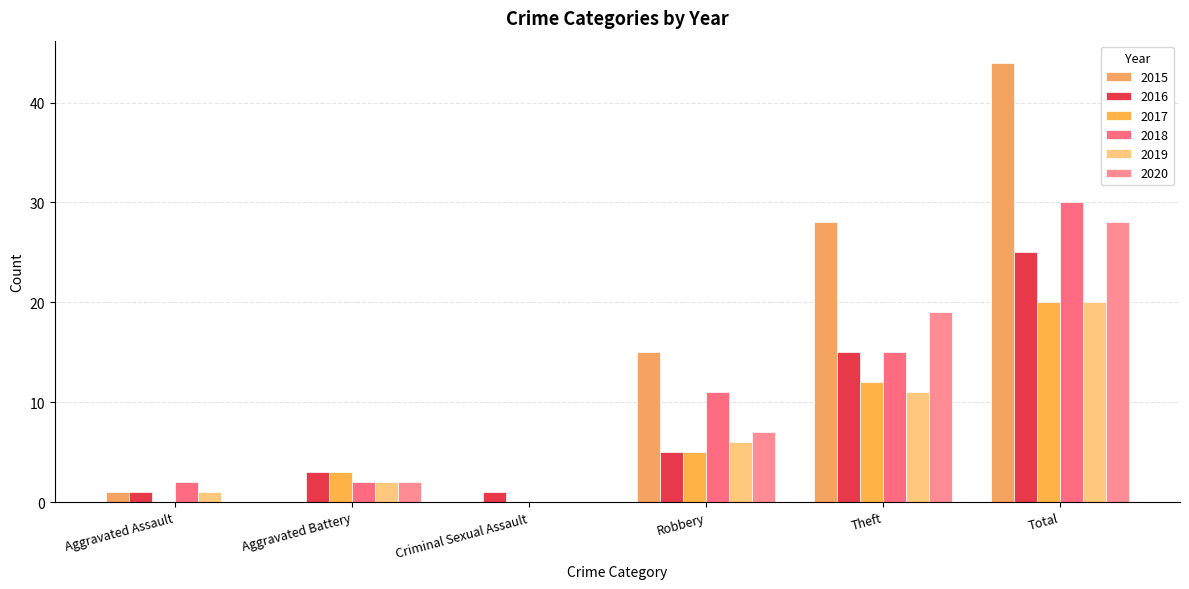

What is the label of the 1st bar from the right?

Total